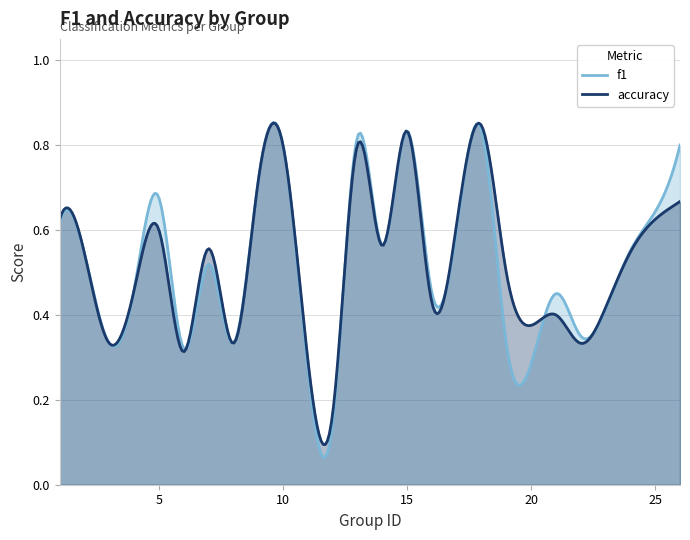

How many series are shown in this chart?

2